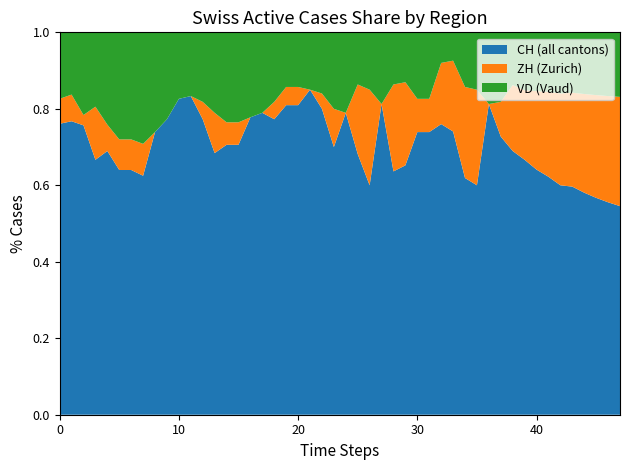

What are all the series names shown in the legend?

CH (all cantons), ZH (Zurich), VD (Vaud)